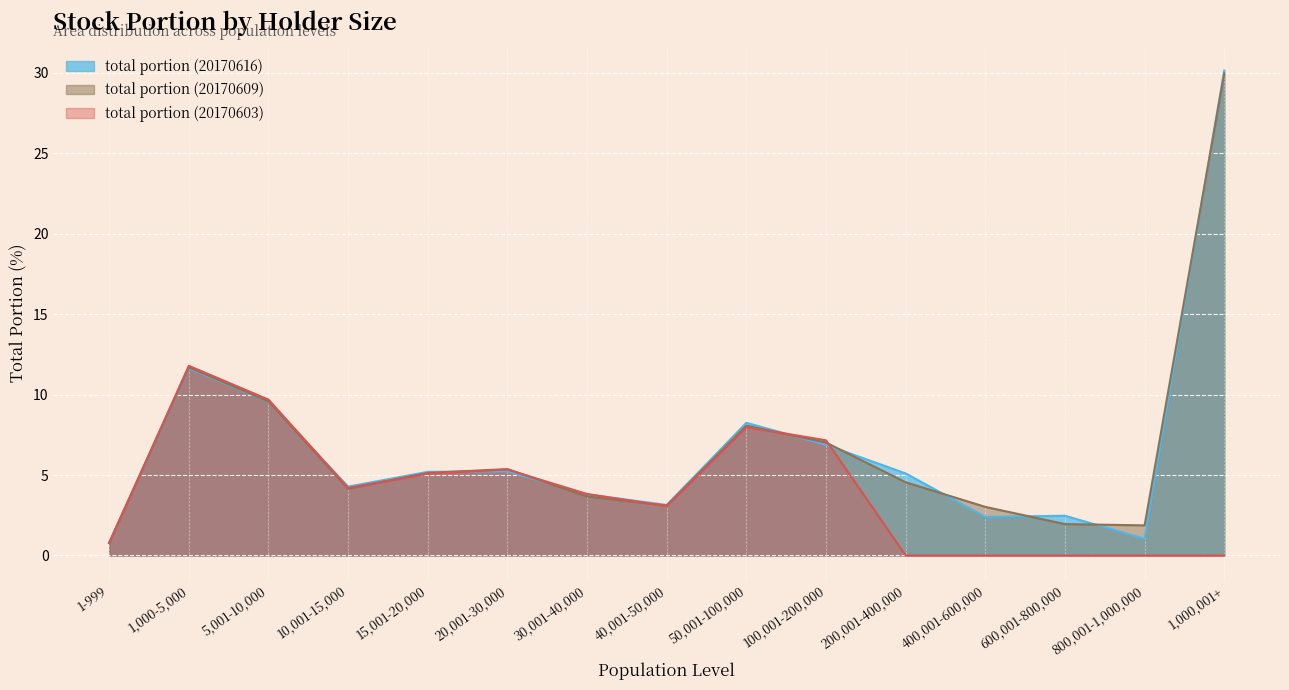

How many interior local peaks does the total portion (20170609) series have?

3